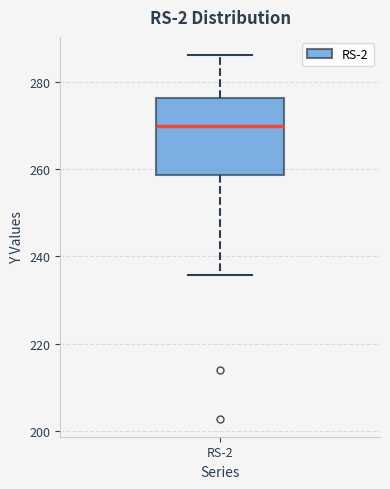

Transcribe this box plot: give where the median line is, the range the box spans, and where the two whiskers end, as read against the y-axis. The values are not printed on the chart, so give them approximately, as read against the axis.

median 270, box 258 to 276, whiskers 236 to 286